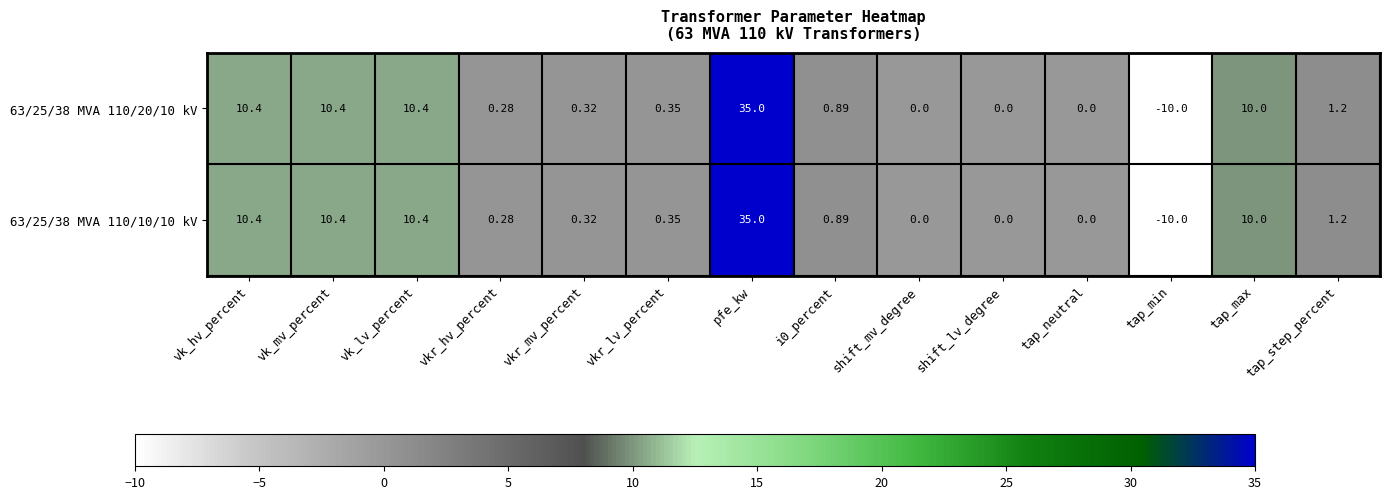

At which label does 63/25/38 MVA 110/20/10 kV reach its minimum?

tap_min